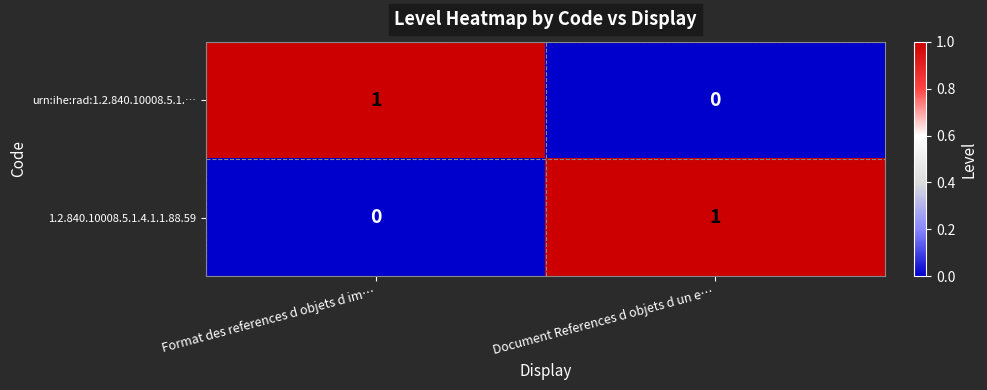

Reading right to left, extract all data points from this chart.

urn:ihe:rad:1.2.840.10008.5.1.…: 0	1
1.2.840.10008.5.1.4.1.1.88.59: 1	0